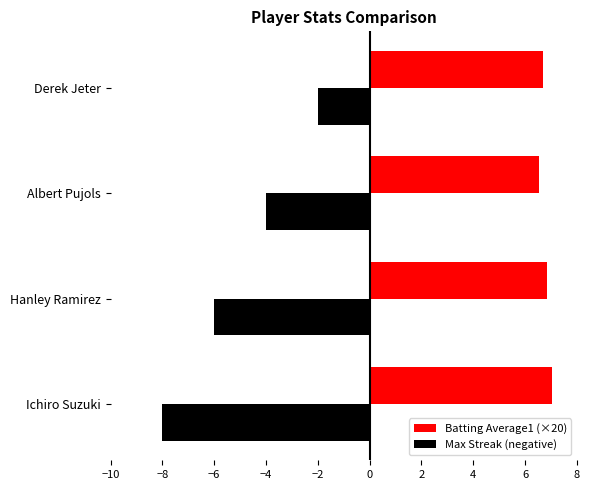

Which series has the widest spread of values?

Max Streak (negative)